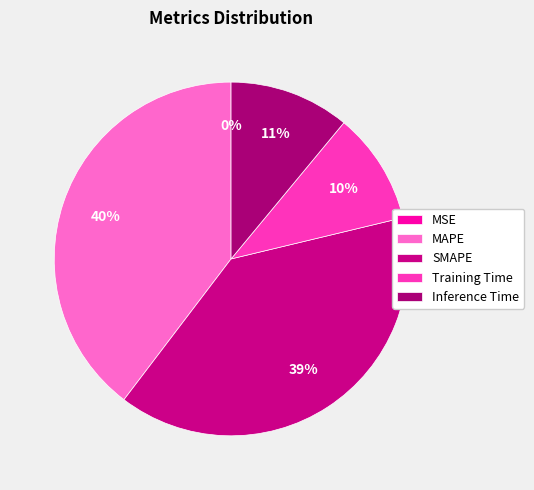

True or false: Training Time accounts for 10% of the total.

True